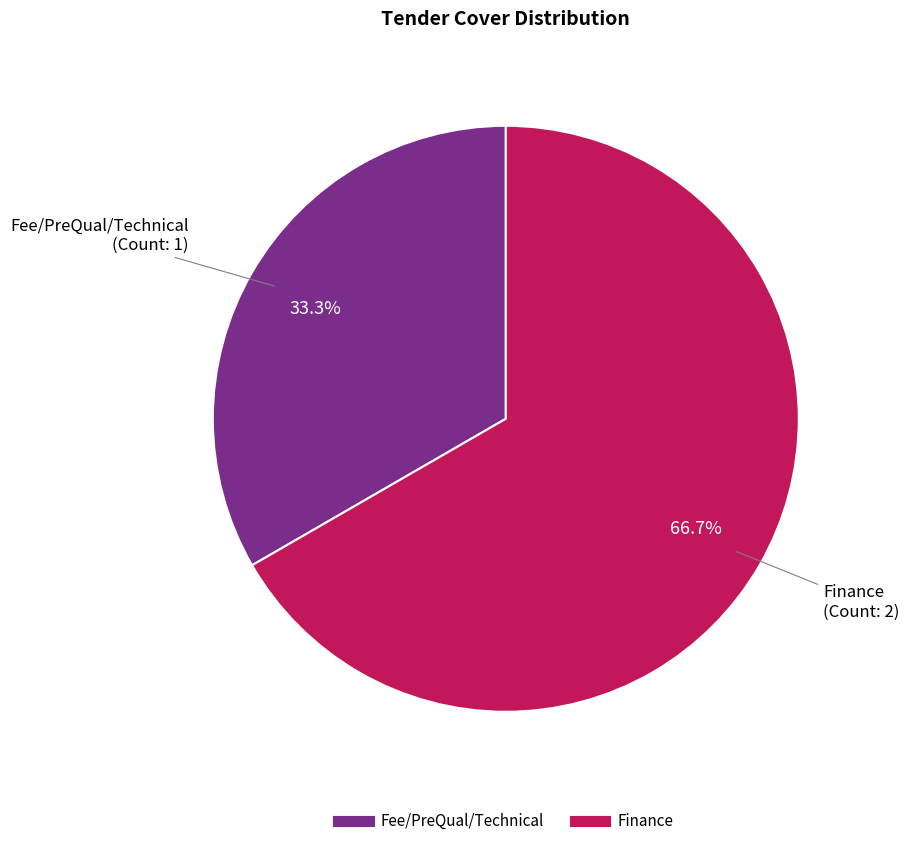

How many segments does this pie chart have?

2